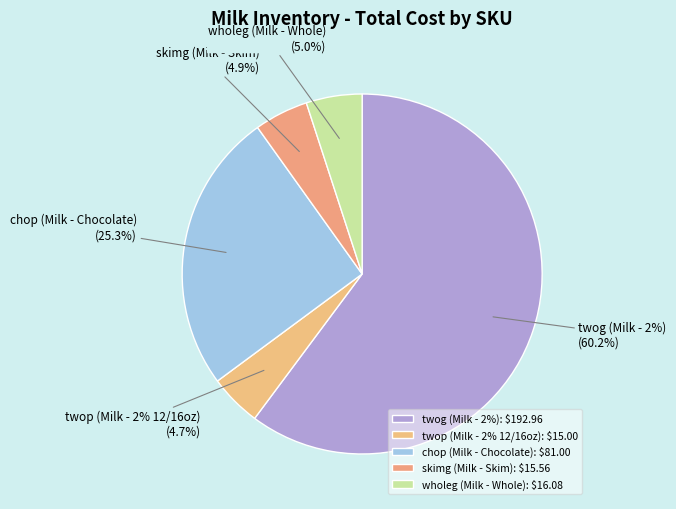

Is the sum of twog (Milk - 2%) and chop (Milk - Chocolate) greater than half?

Yes